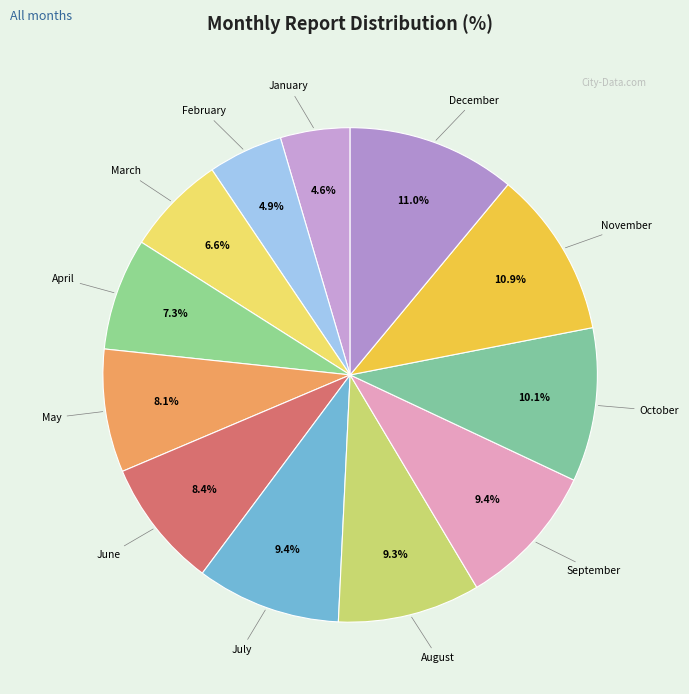

What percentage is the January slice, to the nearest percent?

5%